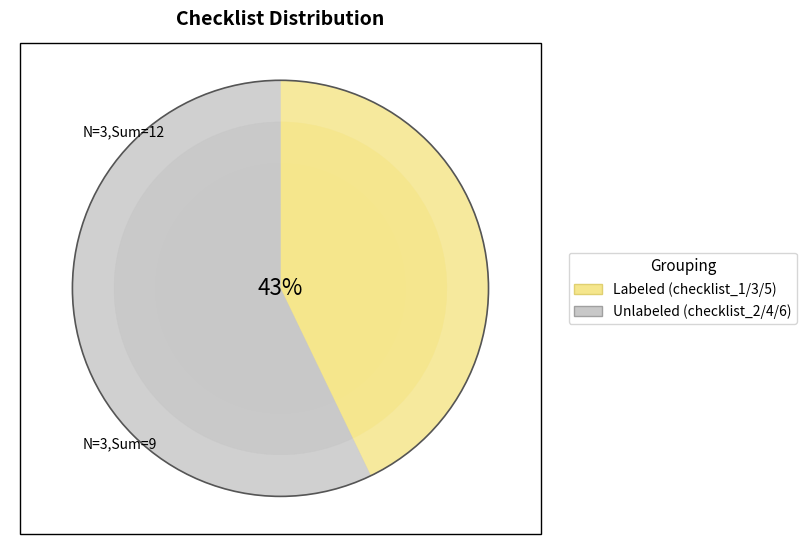

To the nearest percent, what percentage of the pie is checklist_6?

29%